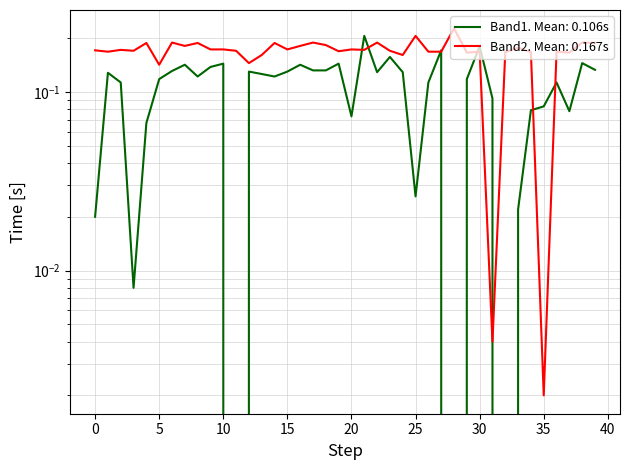

What is the difference between the maximum and minimum values in the Band2 series?

0.2